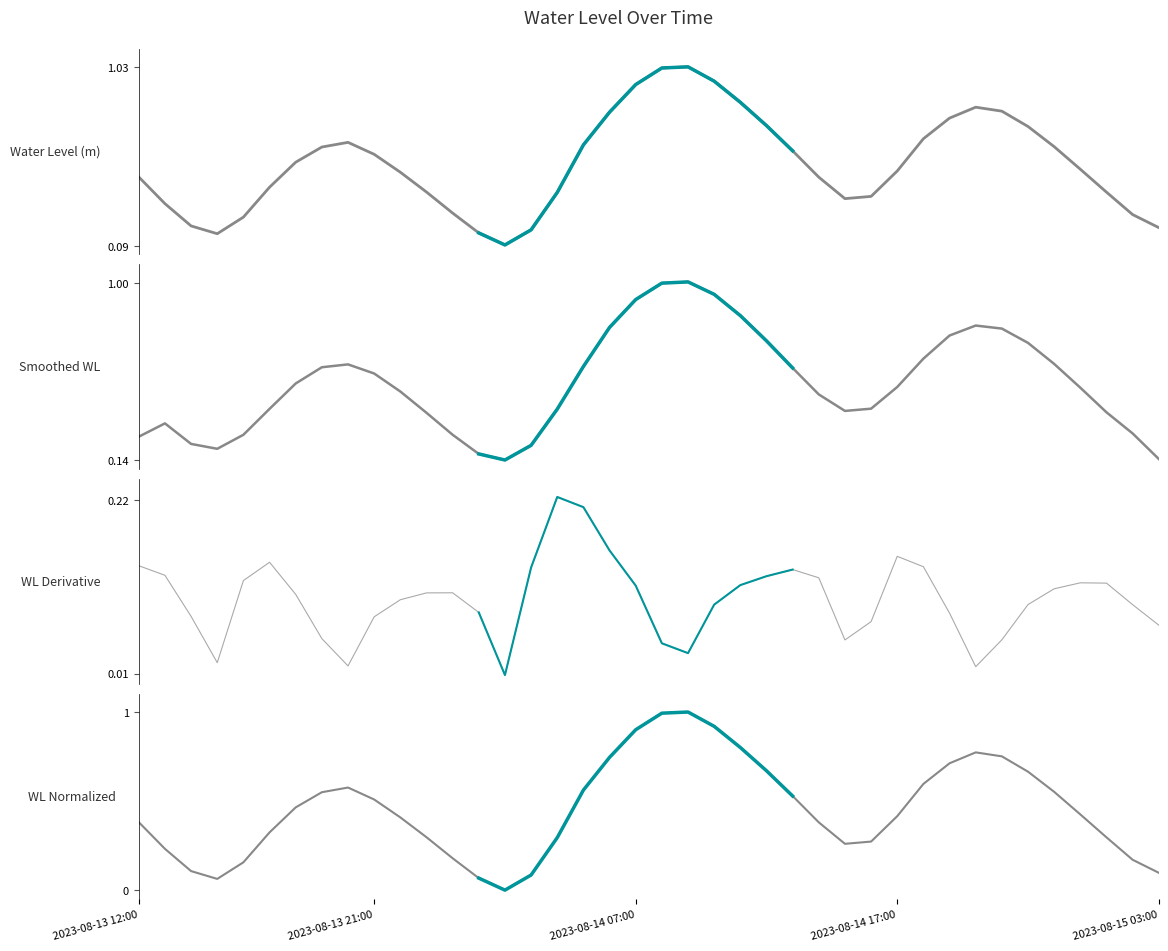

Reading right to left, transcribe all the data shown in this chart.

2023-08-15 03:00=0.2	2023-08-15 02:00=0.3	2023-08-15 01:00=0.4	2023-08-15 00:00=0.5	2023-08-14 23:00=0.6	2023-08-14 22:00=0.7	2023-08-14 21:00=0.8	2023-08-14 20:00=0.8	2023-08-14 19:00=0.8	2023-08-14 18:00=0.7	2023-08-14 17:00=0.5	2023-08-14 16:00=0.3	2023-08-14 15:00=0.3	2023-08-14 14:00=0.5	2023-08-14 13:00=0.6	2023-08-14 12:00=0.7	2023-08-14 11:00=0.8	2023-08-14 10:00=1.0	2023-08-14 09:00=1.0	2023-08-14 08:00=1.0	2023-08-14 07:00=0.9	2023-08-14 06:00=0.8	2023-08-14 05:00=0.6	2023-08-14 04:00=0.4	2023-08-14 03:00=0.2	2023-08-14 02:00=0.1	2023-08-14 01:00=0.2	2023-08-14 00:00=0.3	2023-08-13 23:00=0.4	2023-08-13 22:00=0.5	2023-08-13 21:00=0.6	2023-08-13 20:00=0.6	2023-08-13 19:00=0.6	2023-08-13 18:00=0.5	2023-08-13 17:00=0.4	2023-08-13 16:00=0.2	2023-08-13 15:00=0.2	2023-08-13 14:00=0.2	2023-08-13 13:00=0.3	2023-08-13 12:00=0.5